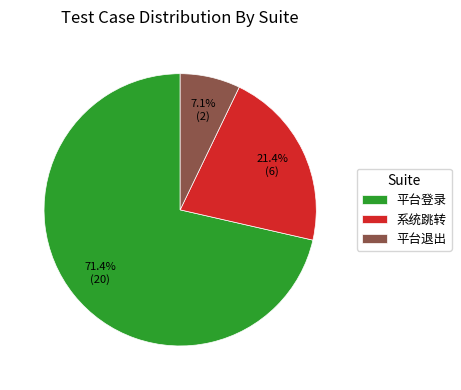

Which slice is the largest?

平台登录